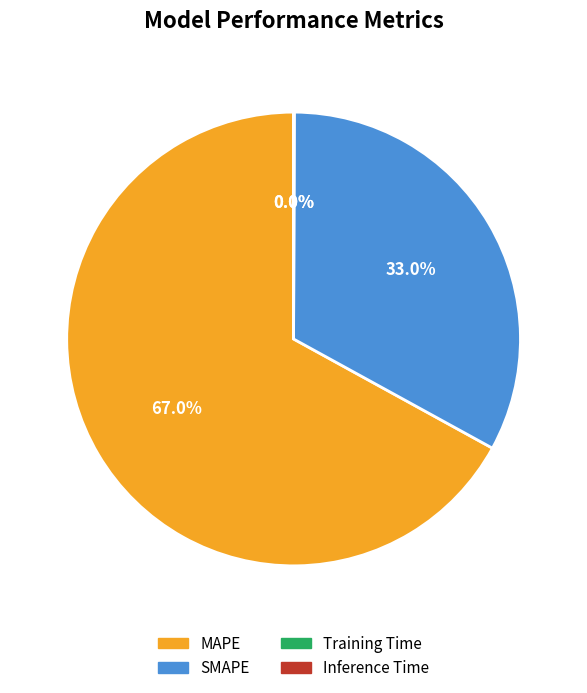

Do MAPE and SMAPE together represent more than half of the pie?

Yes